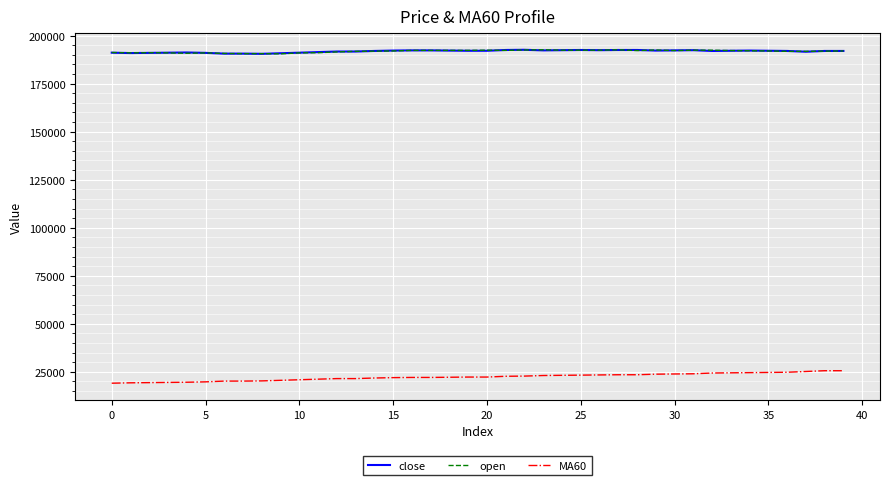

What is the minimum value for close?

190500